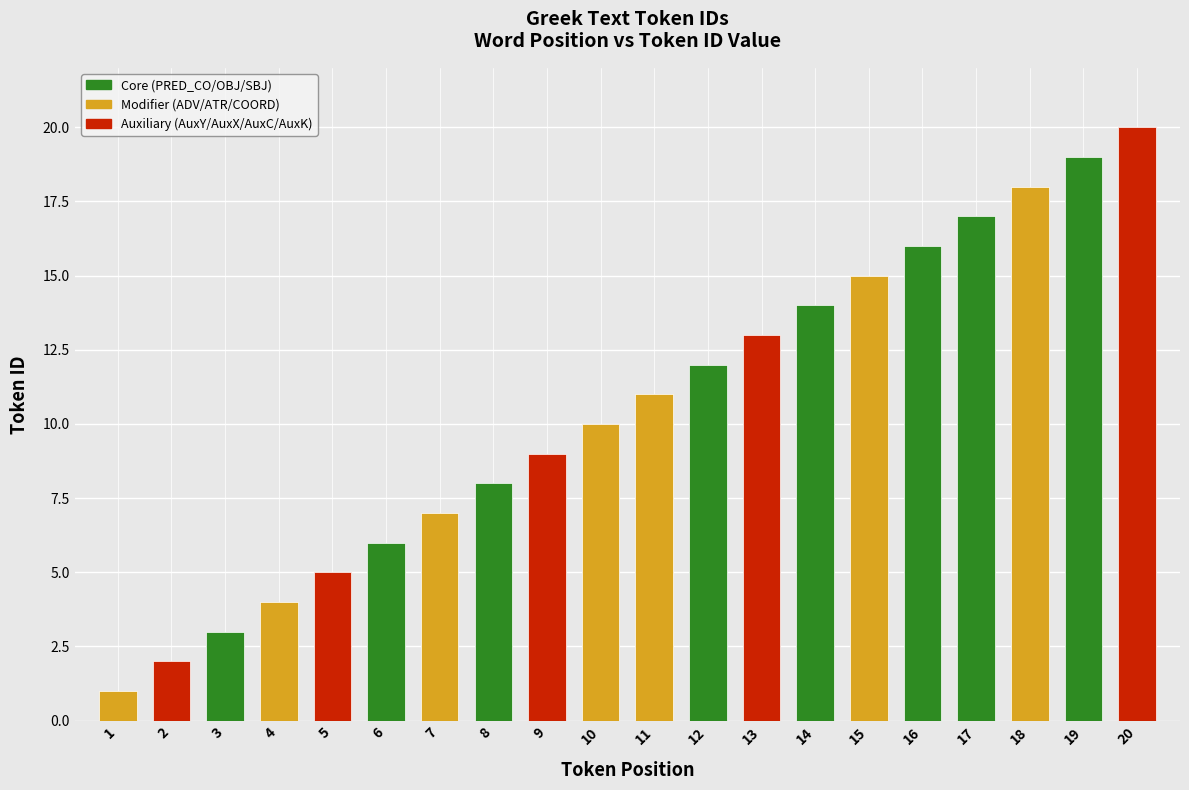

Is it true that the value at 4 is 4?

True